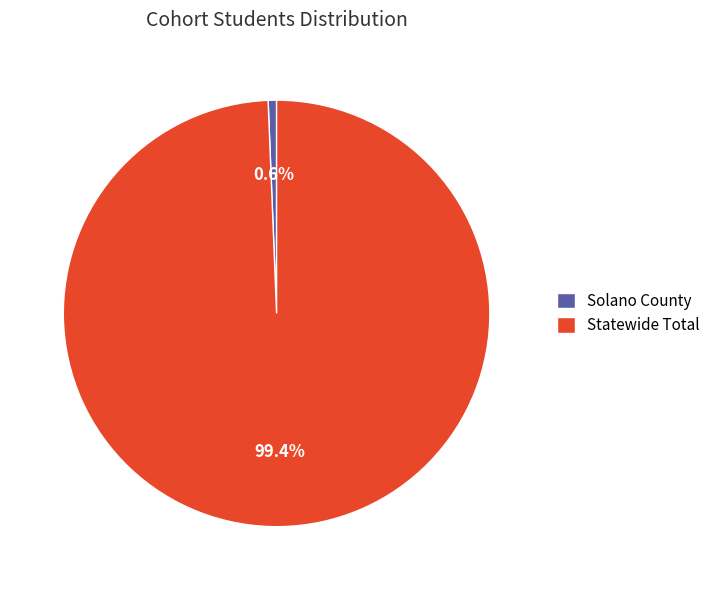

To the nearest percent, what portion does Statewide Total represent?

99%